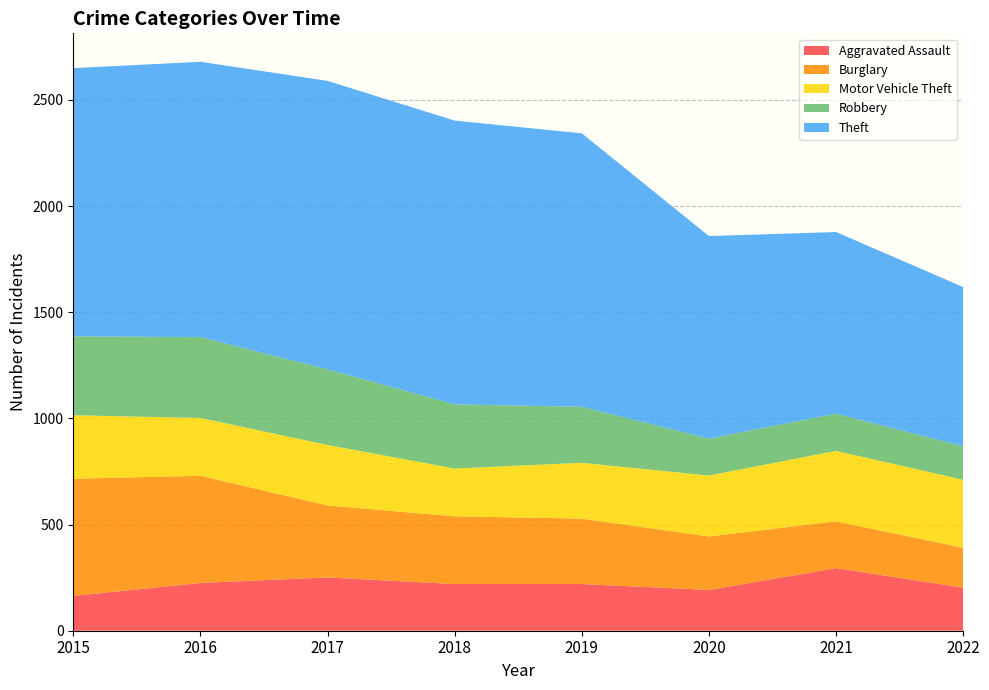

Reading left to right, list all the values displayed in this chart.

Aggravated Assault: 164	225	251	220	220	192	295	203
Burglary: 552	505	339	319	308	252	220	188
Motor Vehicle Theft: 299	272	285	225	263	287	332	320
Robbery: 372	381	356	302	264	174	175	158
Theft: 1263	1297	1359	1337	1288	954	856	750